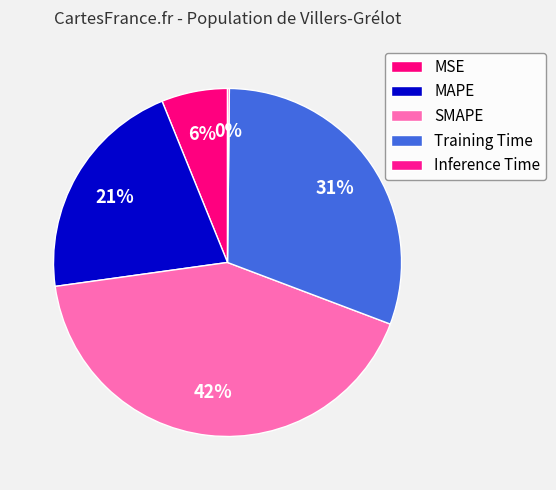

How many slices are in this pie chart?

5